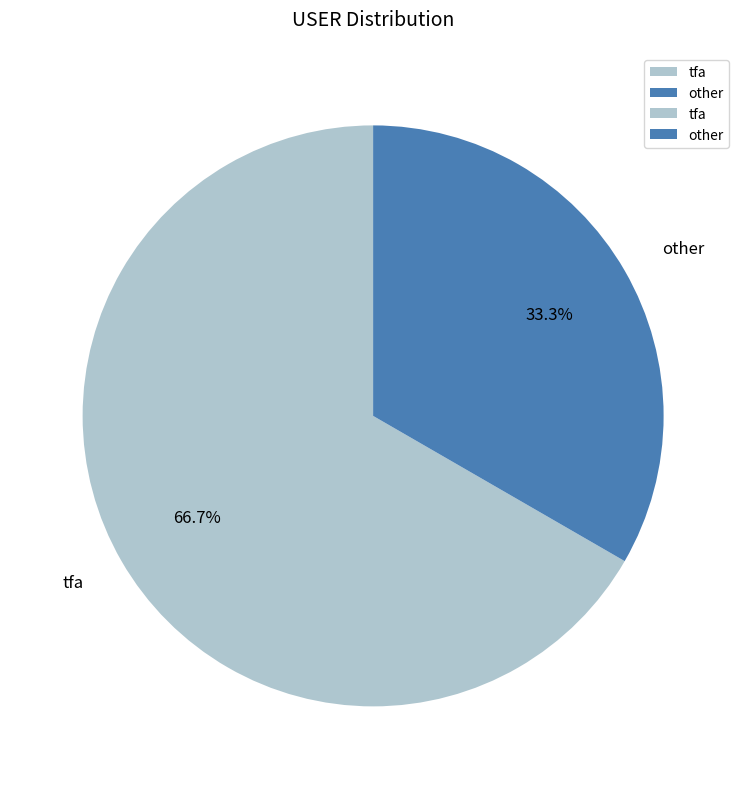

Which slice is the largest?

tfa